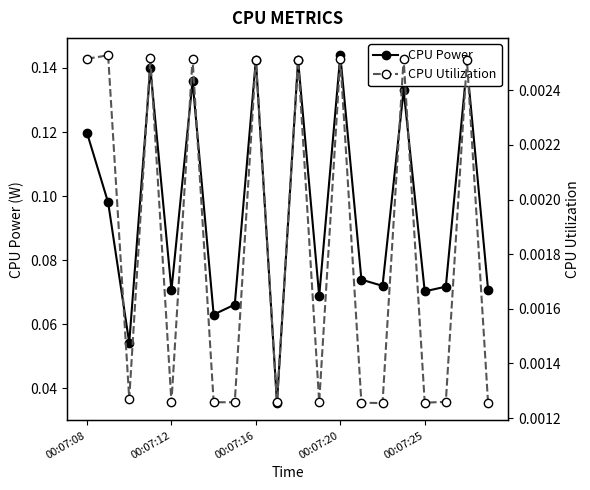

How many interior local peaks does the CPU Utilization series have?

8